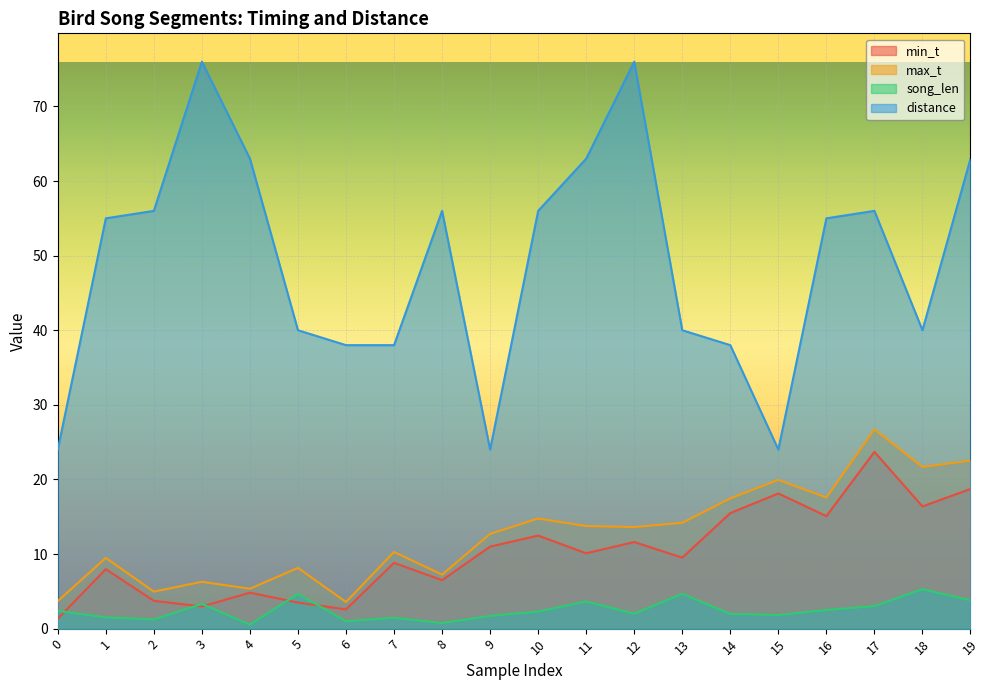

How many categories are shown in the chart?

20